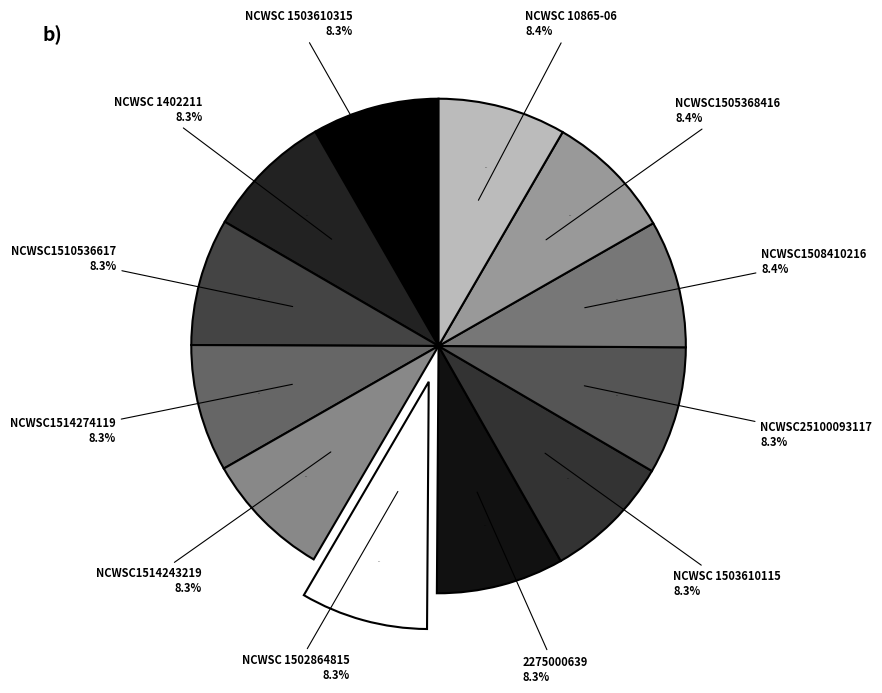

The NCWSC1514243219 slice represents 8% of the pie. True or false?

True